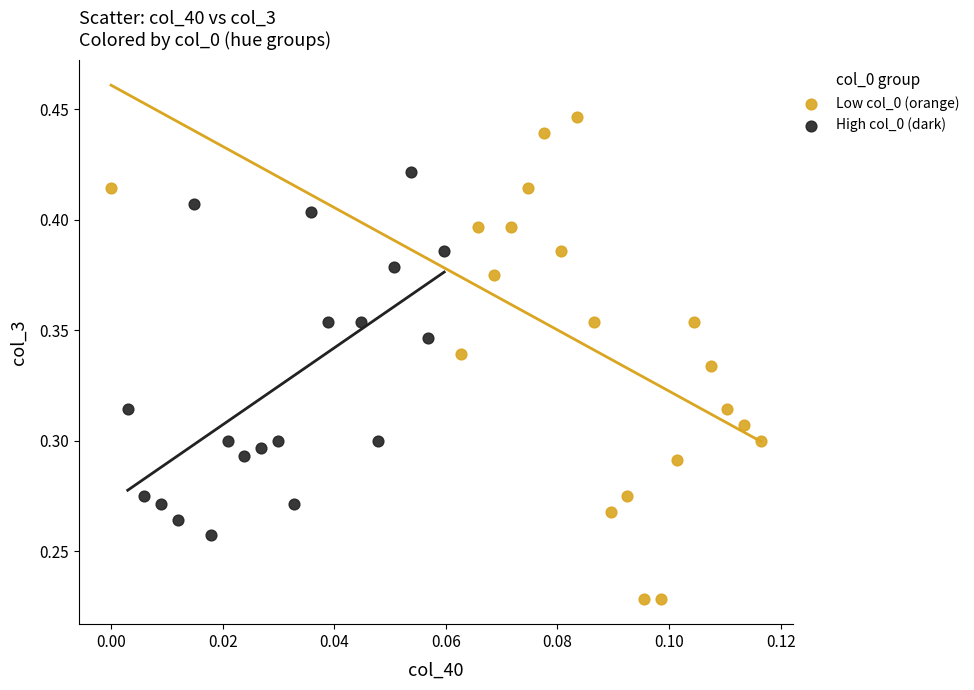

Which series has the largest Y range (max minus min)?

Low col_0 (orange)